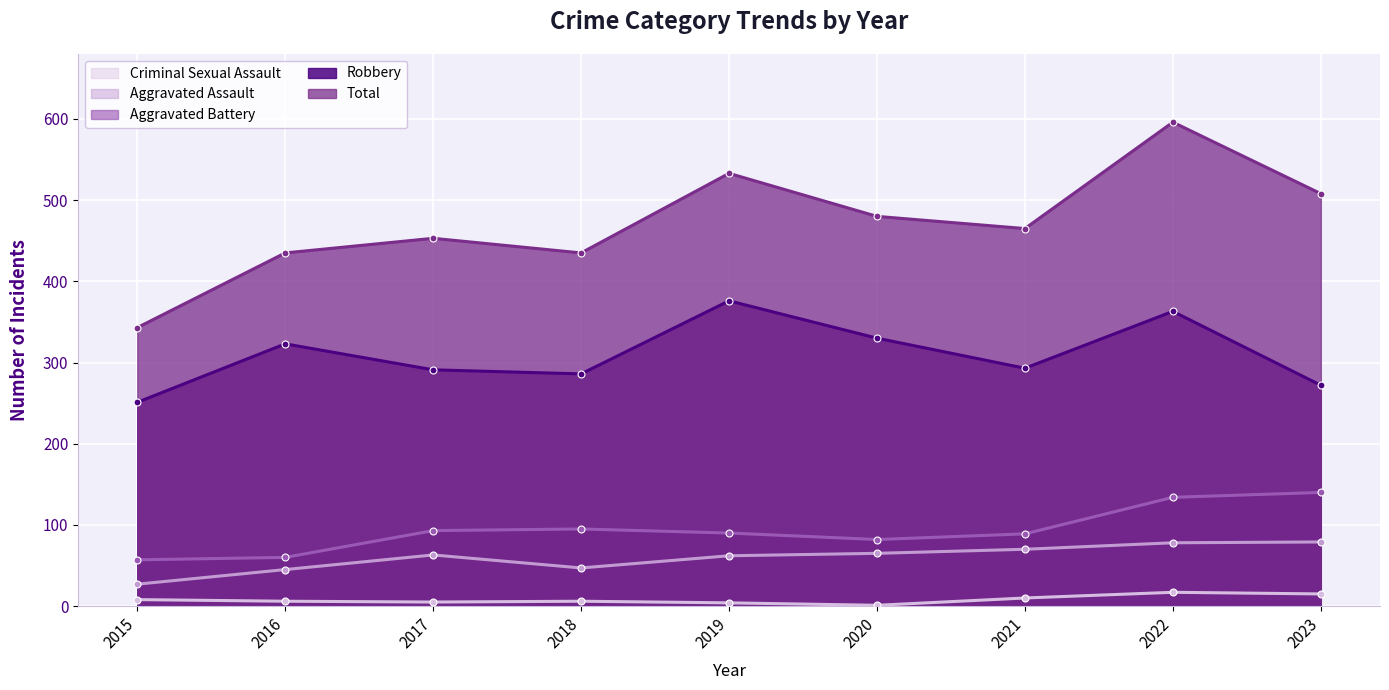

How many interior local peaks does the Total series have?

3